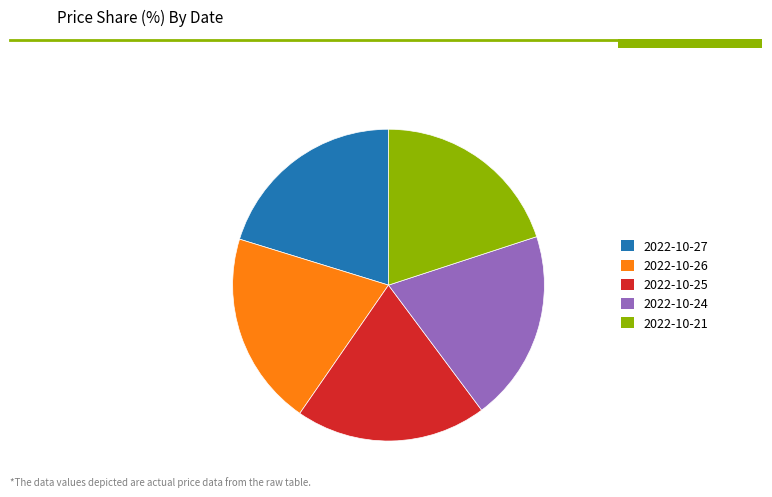

Is there any slice that represents more than half of the pie?

No